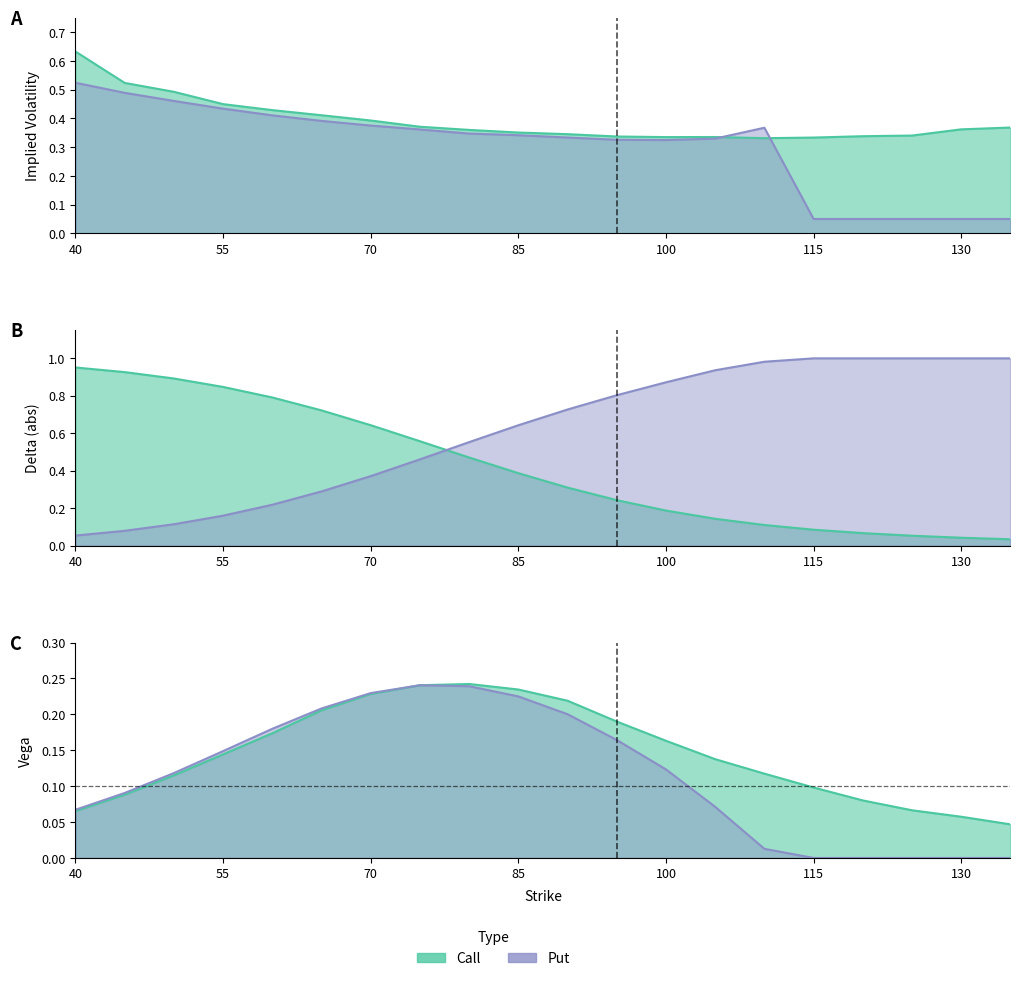

How many categories are shown in the chart?

20